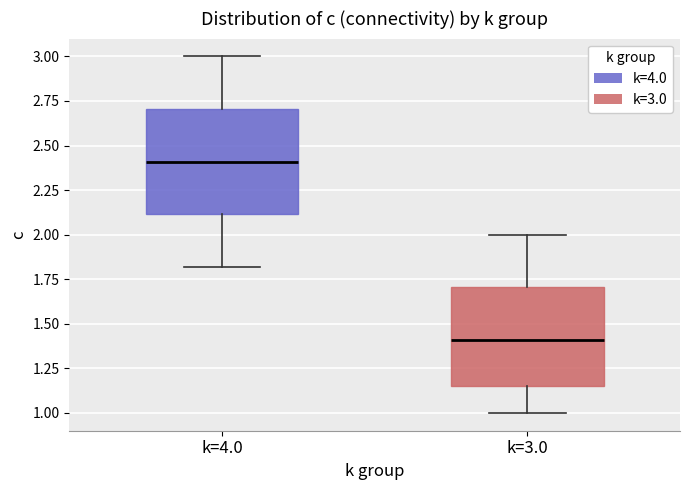

Reading left to right, read every box against the y-axis: the position of its median line, the range the box covers, and the ends of its whiskers. The values are not printed on the chart, so give them approximately, as read against the axis.

k=4.0: median 2.40, box 2.10 to 2.70, whiskers 1.80 to 3.00
k=3.0: median 1.40, box 1.15 to 1.70, whiskers 1.00 to 2.00